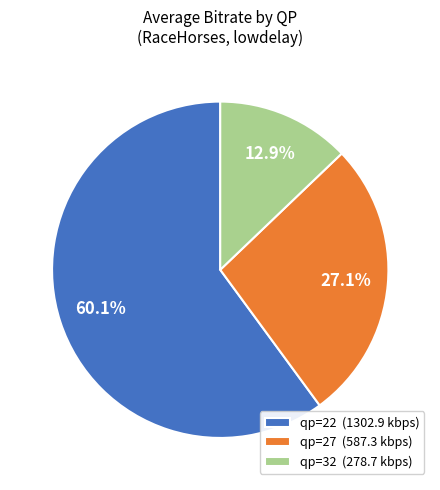

Count the number of slices in the pie.

3